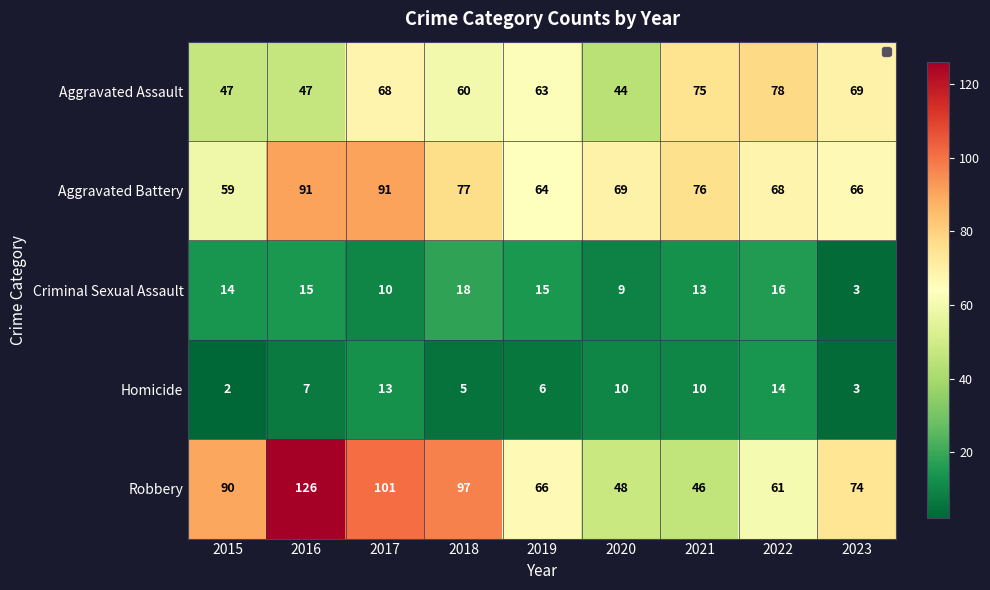

What is the spread (max minus min) of values at 2019?

60